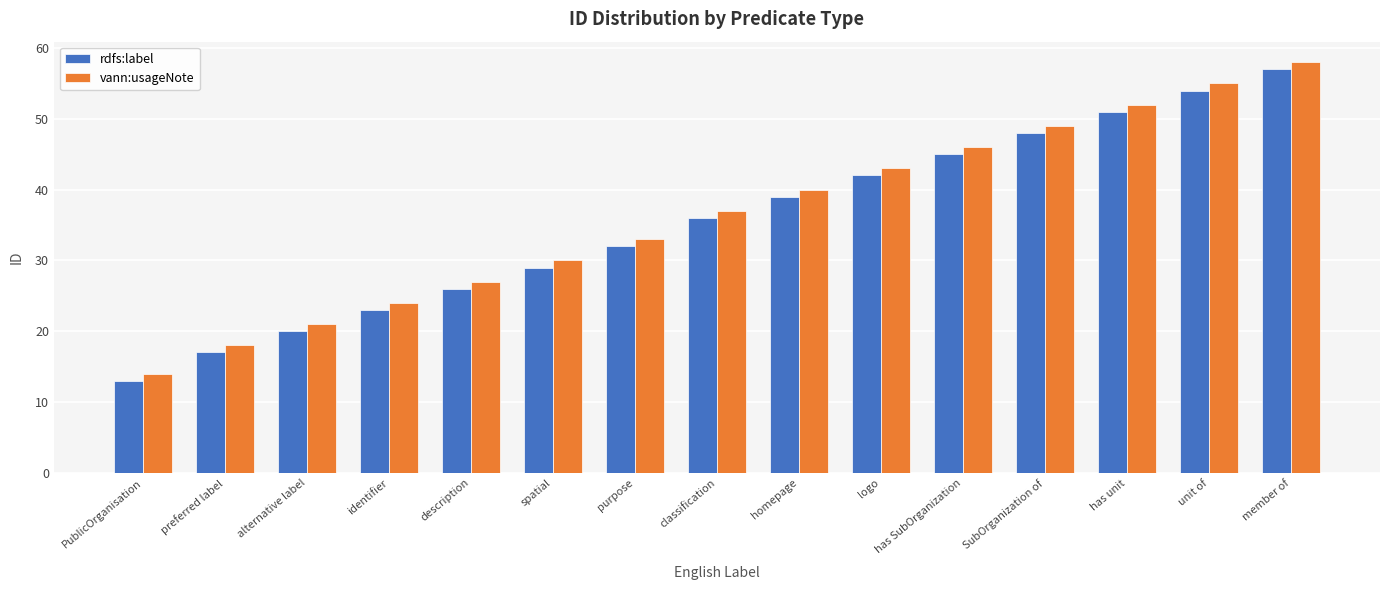

Rank the series by their maximum value, from lowest to highest.

rdfs:label, vann:usageNote